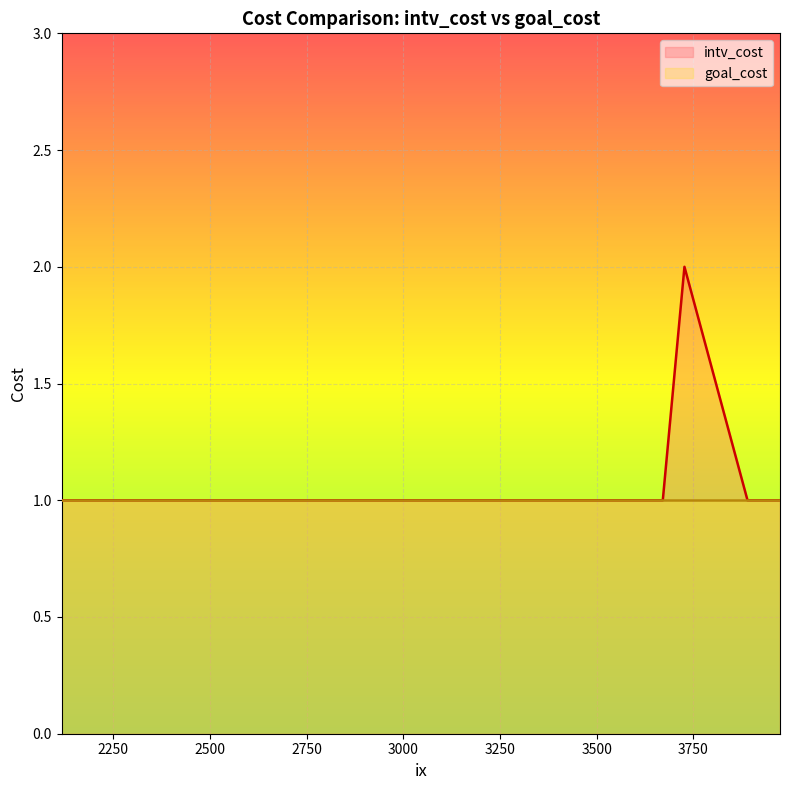

True or false: intv_cost has a value of 1 at 3056.

True